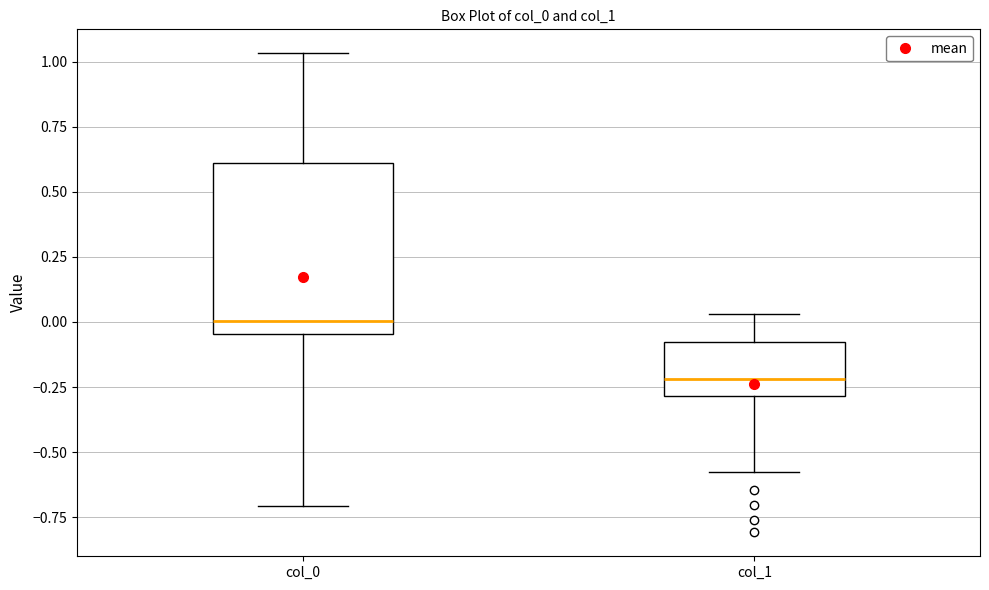

Reading left to right, transcribe this box plot: for each box, give where its median line is, the range the box spans, and where its two whiskers end, as read against the y-axis. The values are not printed on the chart, so give them approximately, as read against the axis.

col_0: median 0.00, box -0.05 to 0.60, whiskers -0.70 to 1.05
col_1: median -0.20, box -0.30 to -0.10, whiskers -0.60 to 0.05